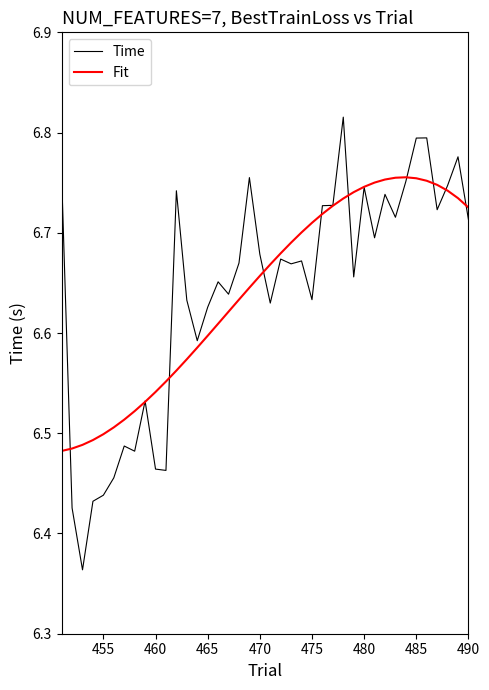

Which series has the widest spread of values?

Time